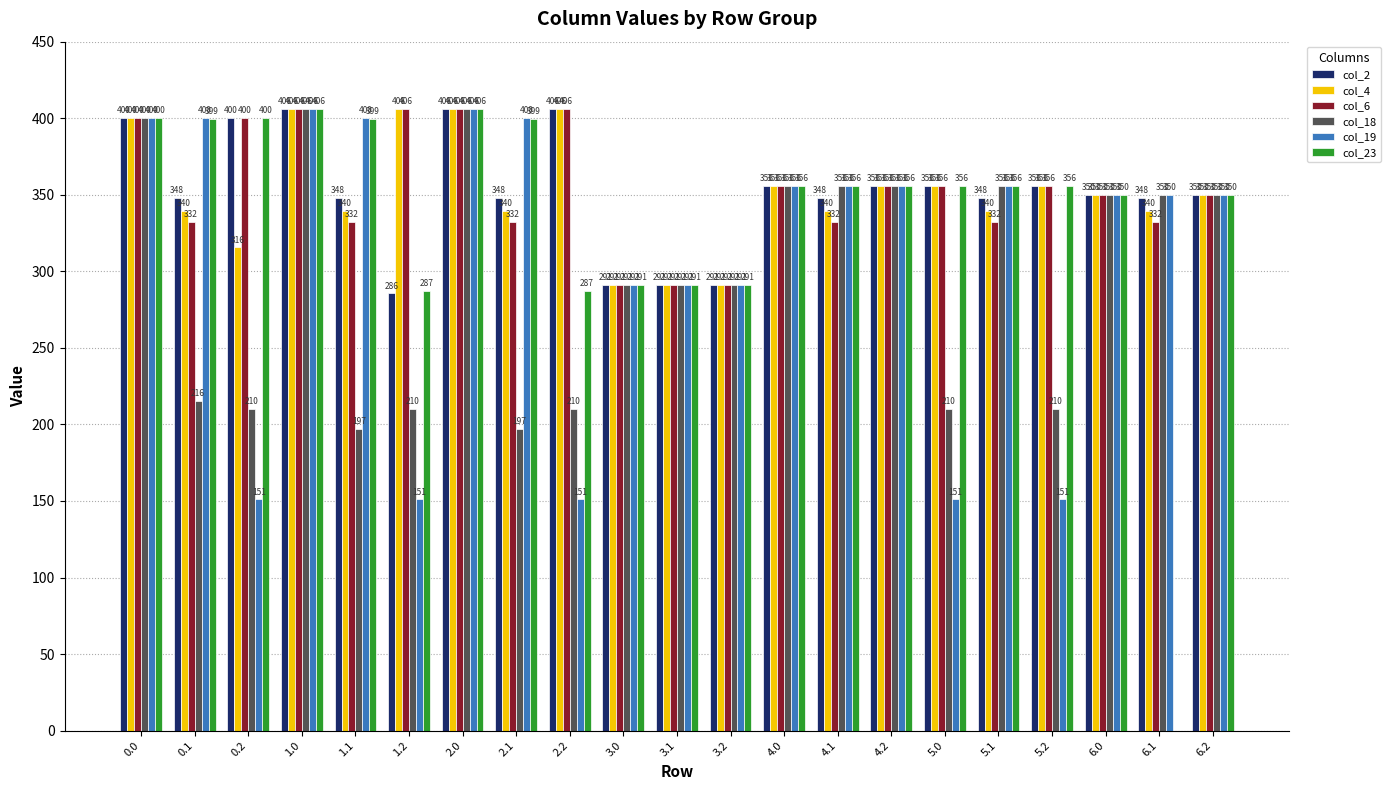

What is the highest value of the col_23 series?

406.0